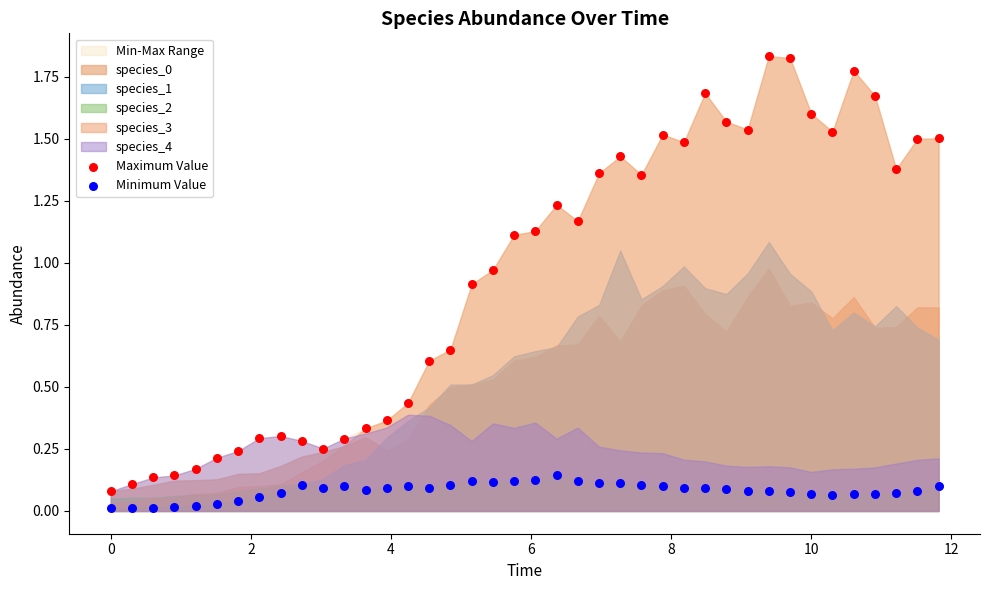

Across all data points, what is the range of X values (max minus min)?

11.8